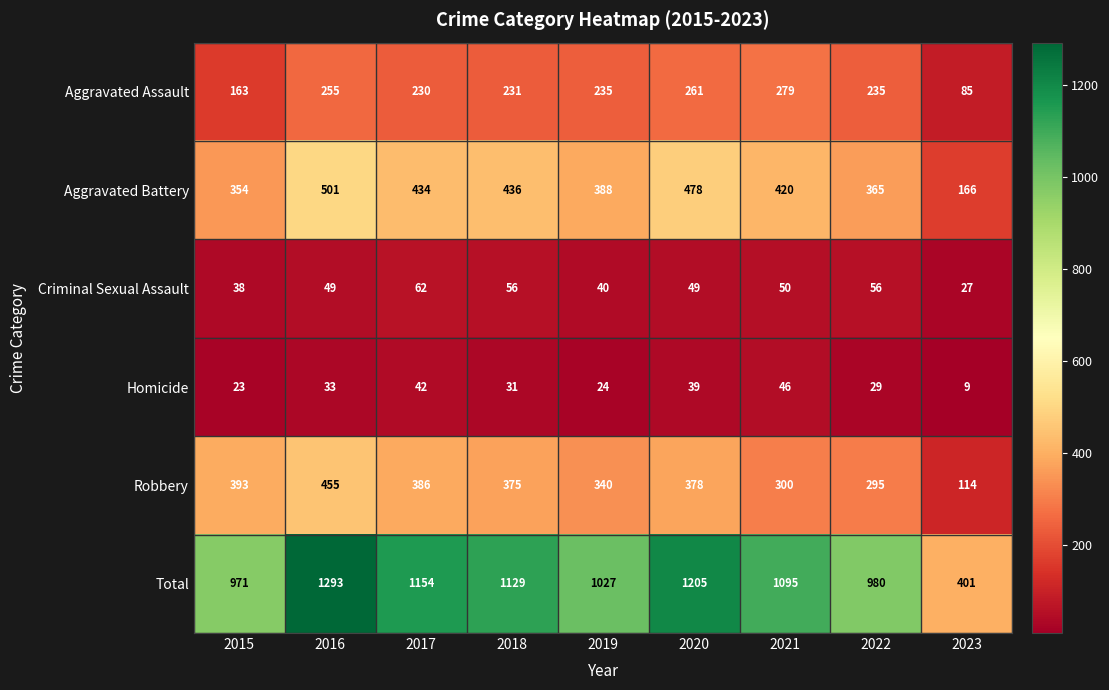

Where is Homicide nearest to the value 27?

2022